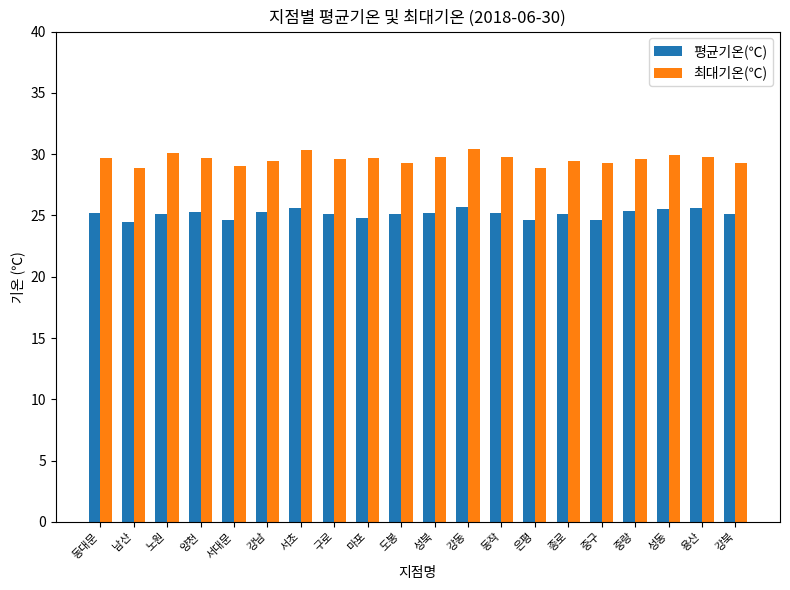

What is the smallest value displayed?

24.5